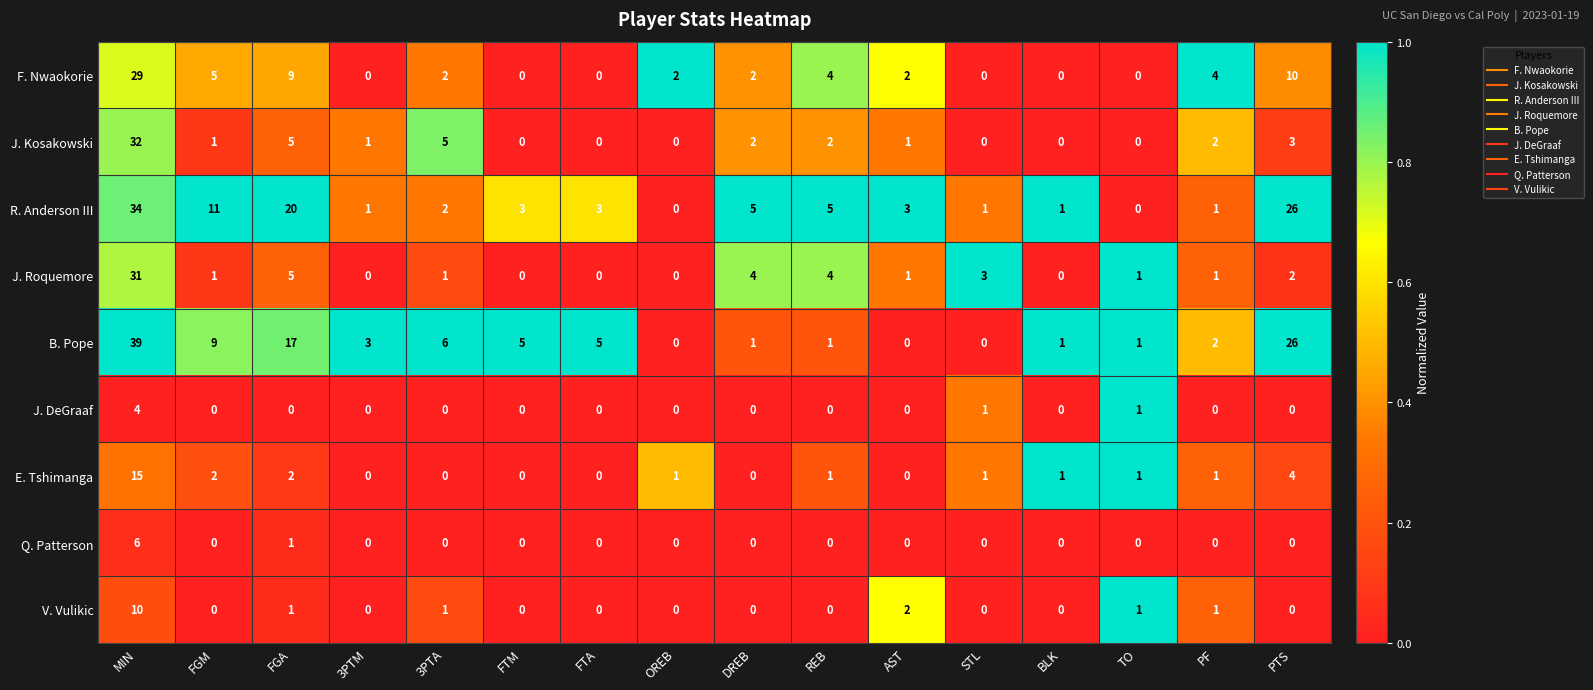

What is the difference between the B. Pope values at FGM and REB?

8